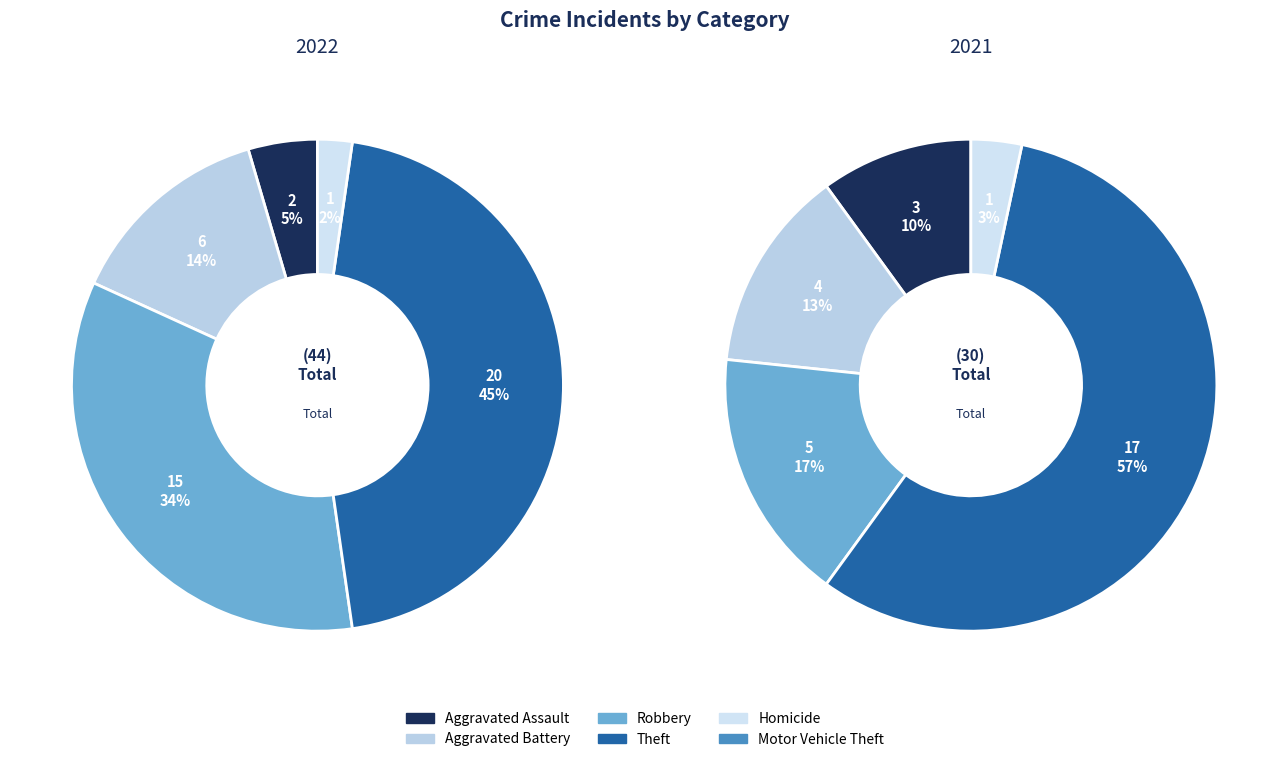

How many segments does this pie chart have?

6